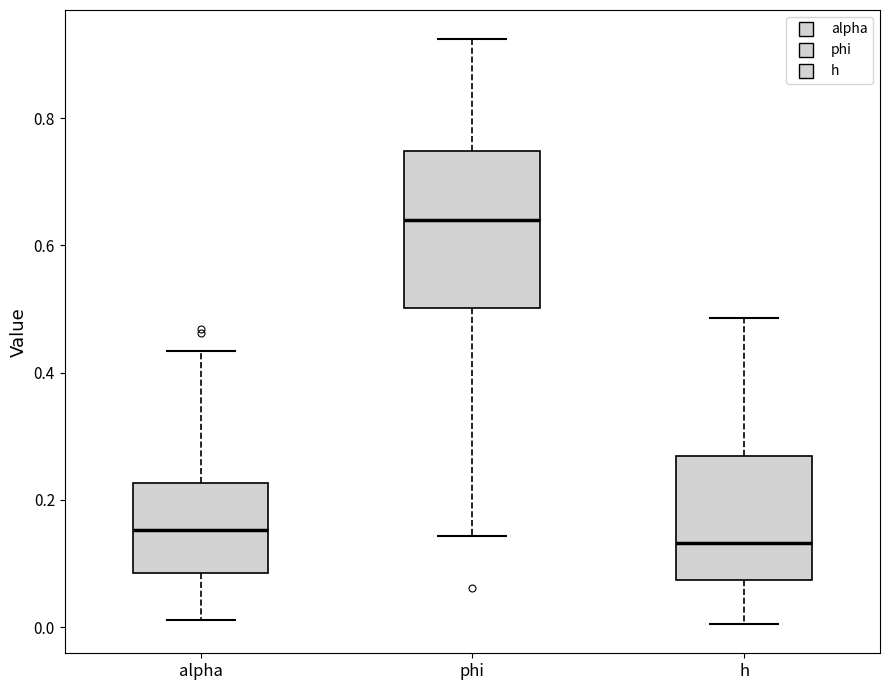

Comparing the boxes themselves (not the whiskers), which one is the tallest?

phi